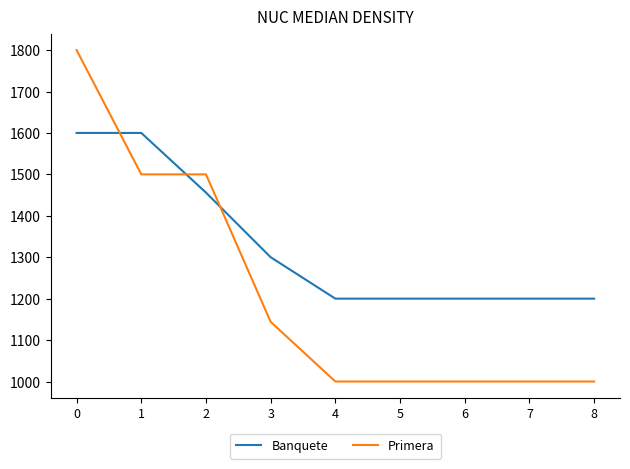

Reading left to right, extract all data points from this chart.

Banquete: 1600	1600	1456	1300	1200	1200	1200	1200	1200
Primera: 1800	1500	1500	1144	1000	1000	1000	1000	1000